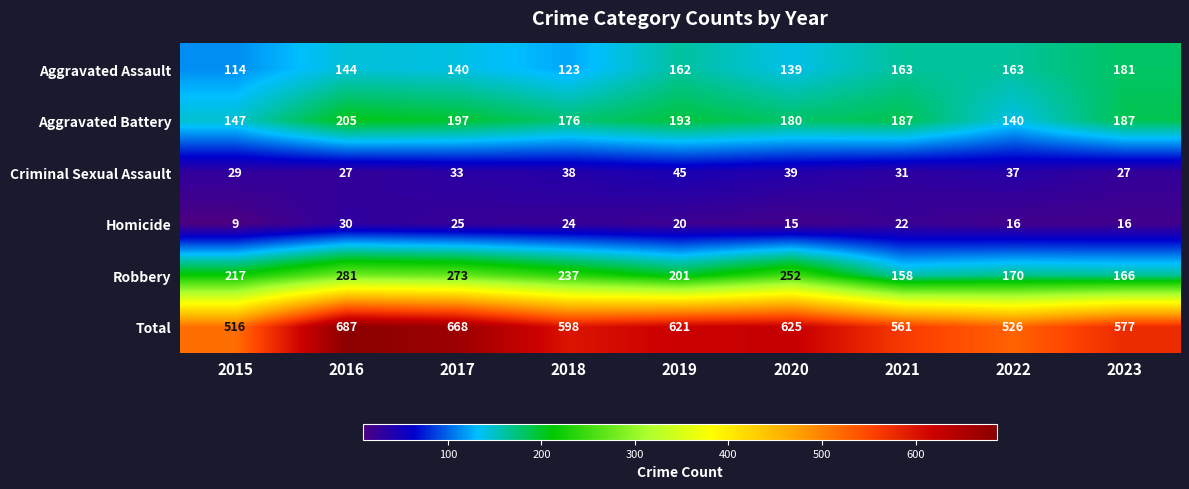

Which series changed the most between 2018 and 2021?

Robbery